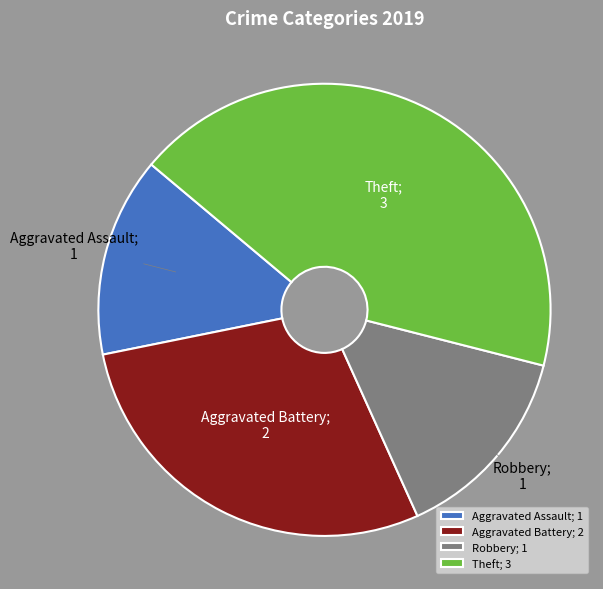

Combined, do Aggravated Assault; 1 and Theft; 3 account for over 50%?

Yes